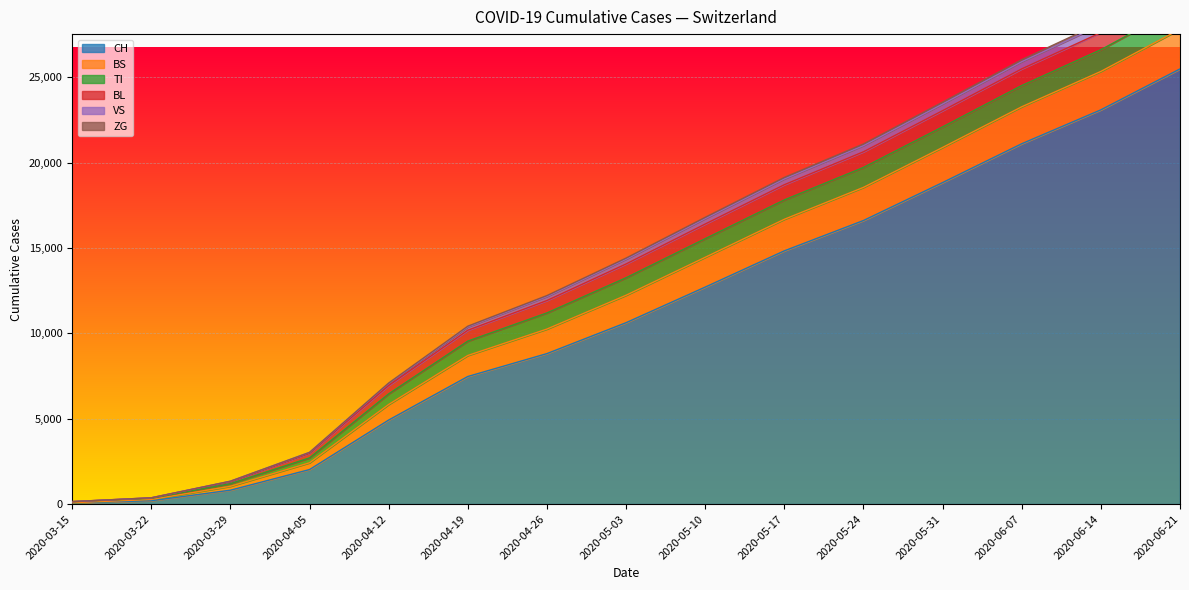

What is the sum of all ZG values?

213547